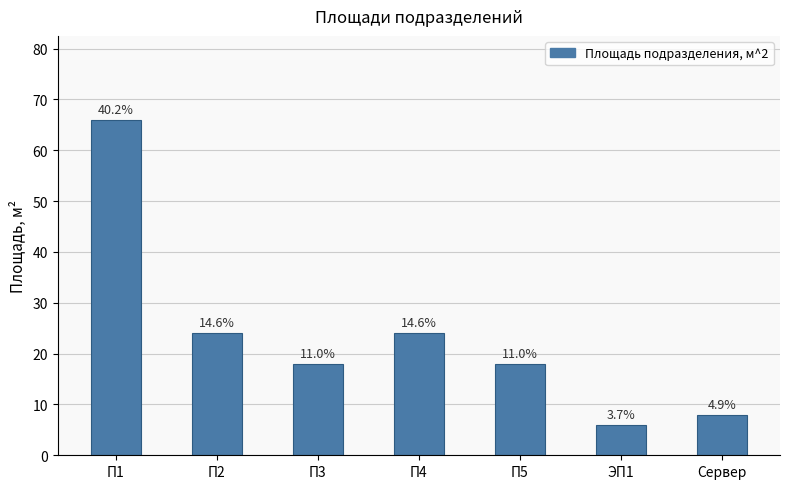

Where is the data nearest to the value 36?

П2